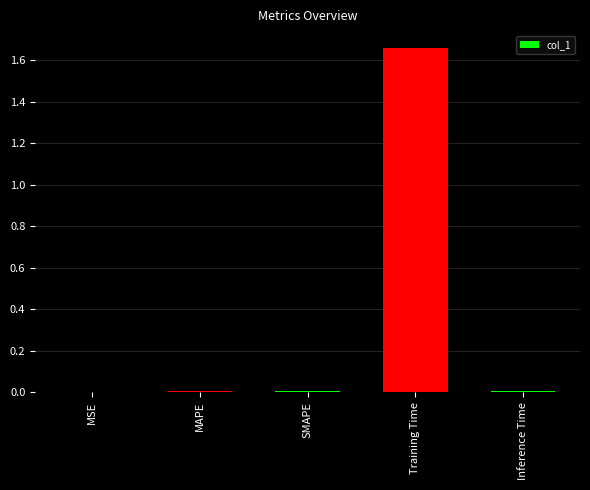

What is the average value?

0.3